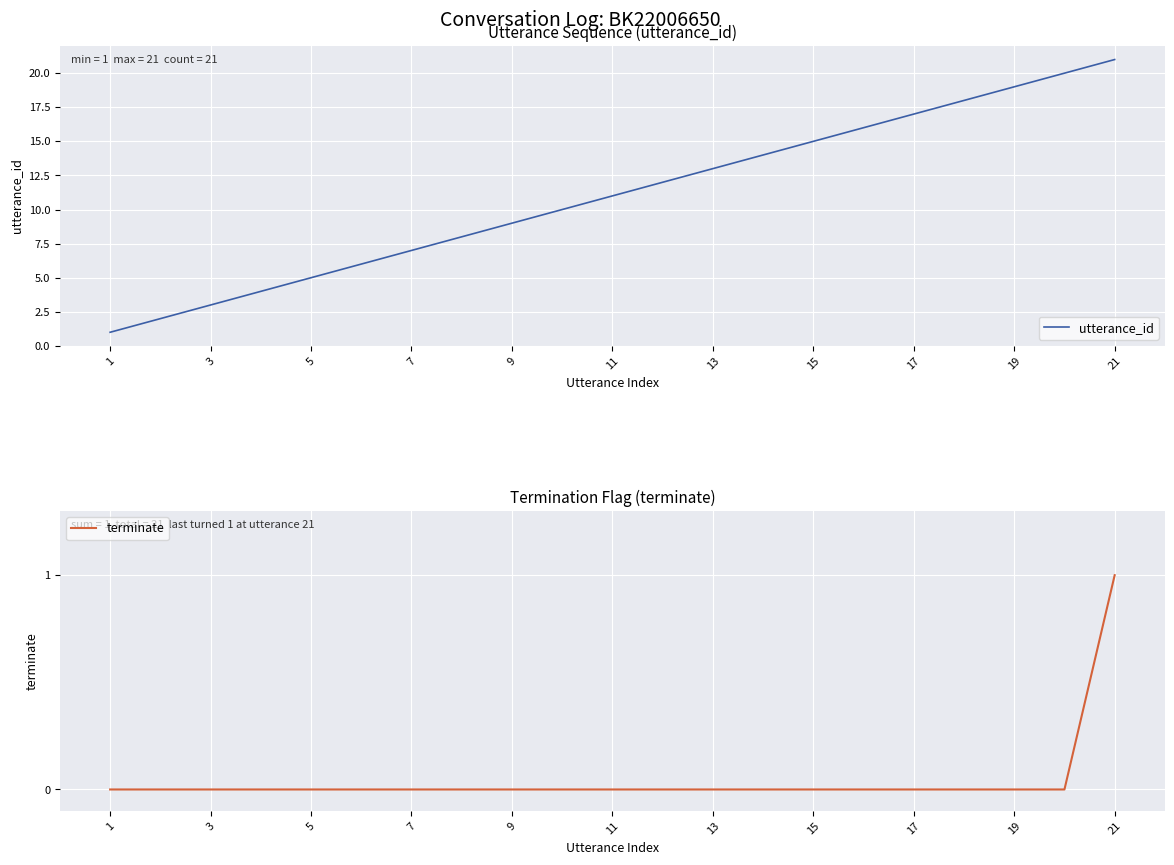

Reading left to right, transcribe all the data shown in this chart.

utterance_id: 1	2	3	4	5	6	7	8	9	10	11	12	13	14	15	16	17	18	19	20	21
terminate: 0	0	0	0	0	0	0	0	0	0	0	0	0	0	0	0	0	0	0	0	1